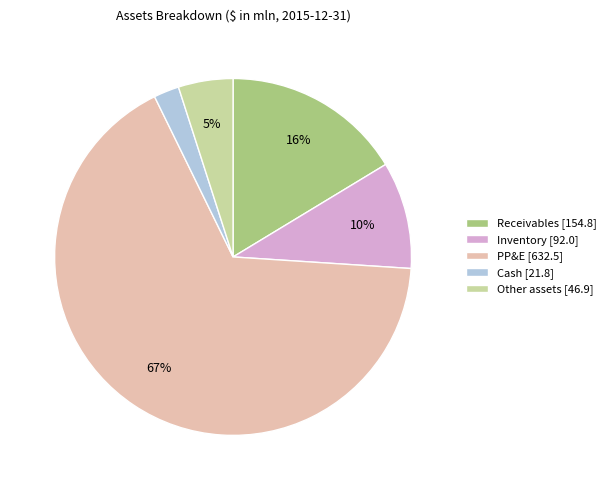

To the nearest percent, what portion does Receivables represent?

16%